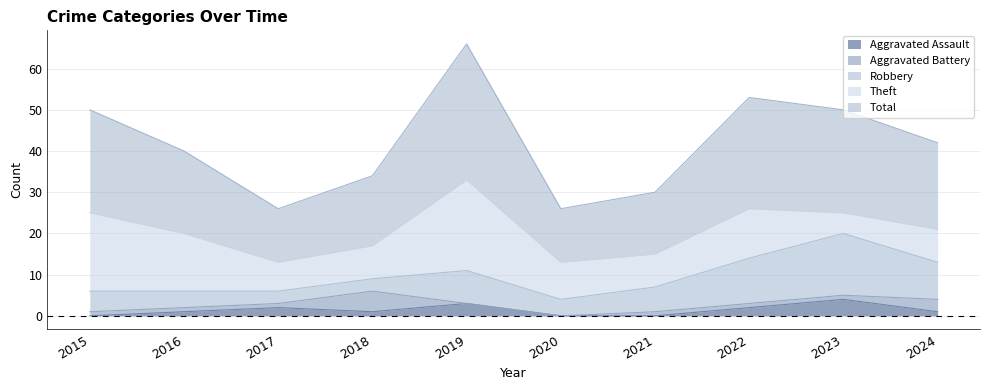

What is the difference between the highest and lowest values at 2023?

24